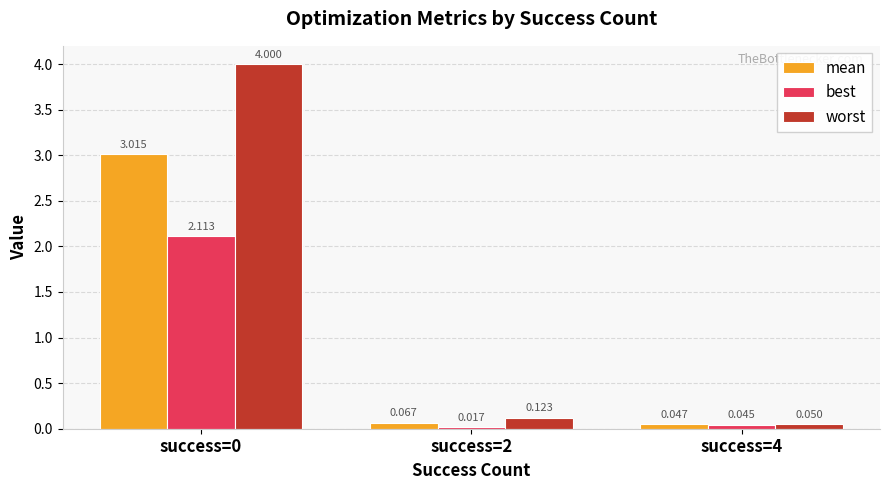

True or false: mean has a value of 3.0 at success=0.

True